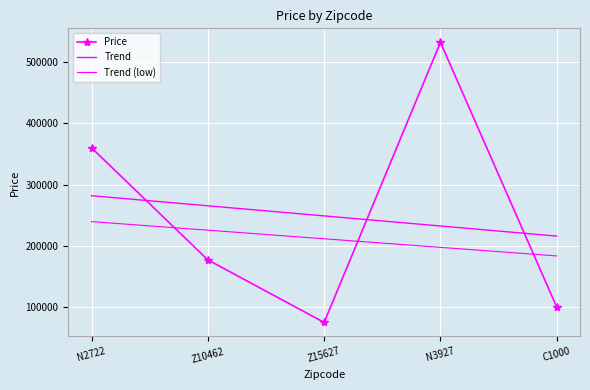

List the labels in order of Price value, smallest first.

Z15627, C1000, Z10462, N2722, N3927